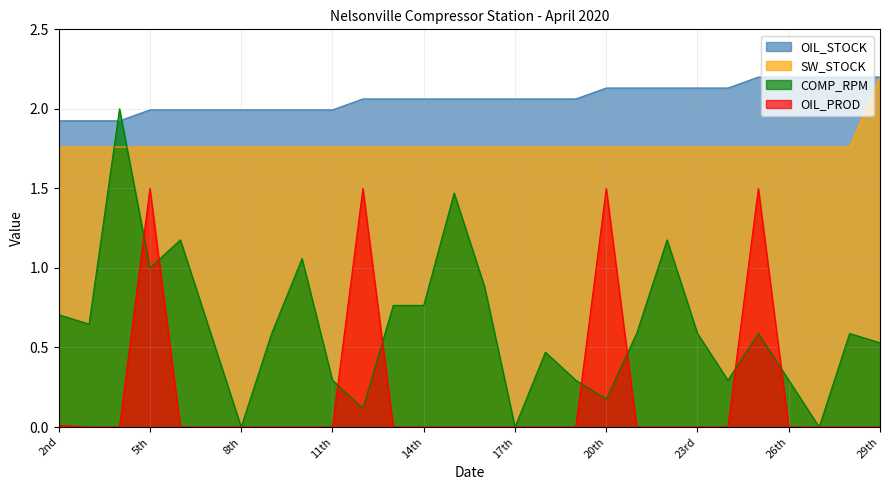

How many interior local peaks does the OIL_PROD series have?

4